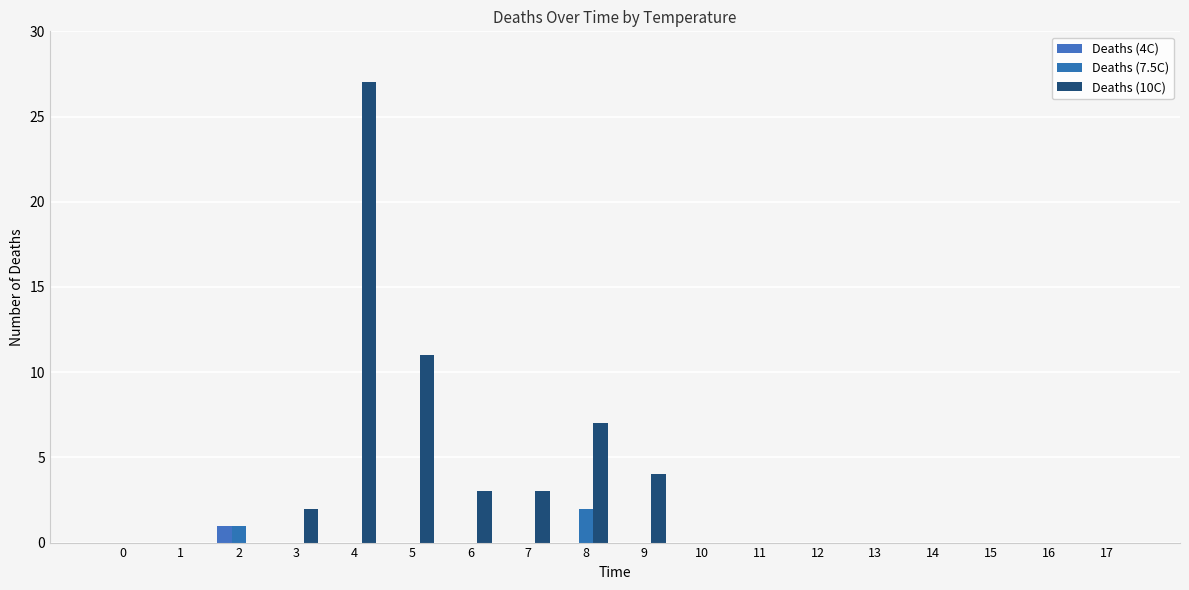

Which series has the largest total across all categories?

Deaths (10C)